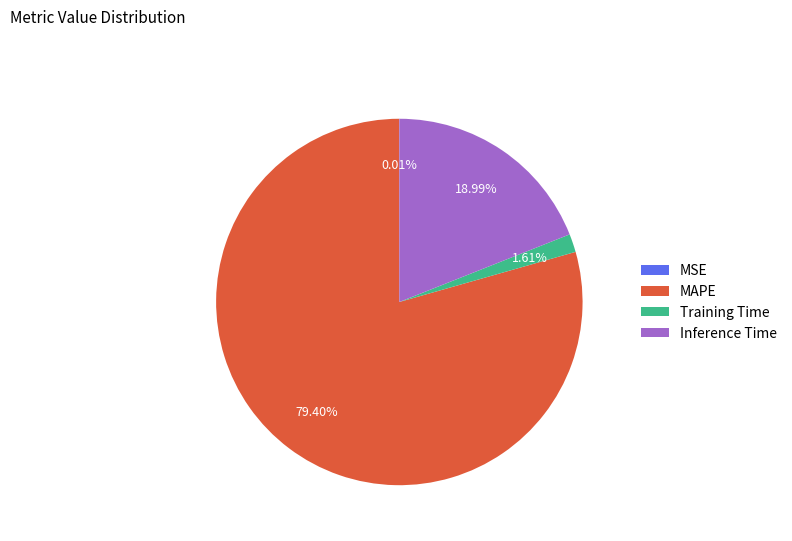

To the nearest percent, what is the difference between the largest and smallest slice percentages?

79%